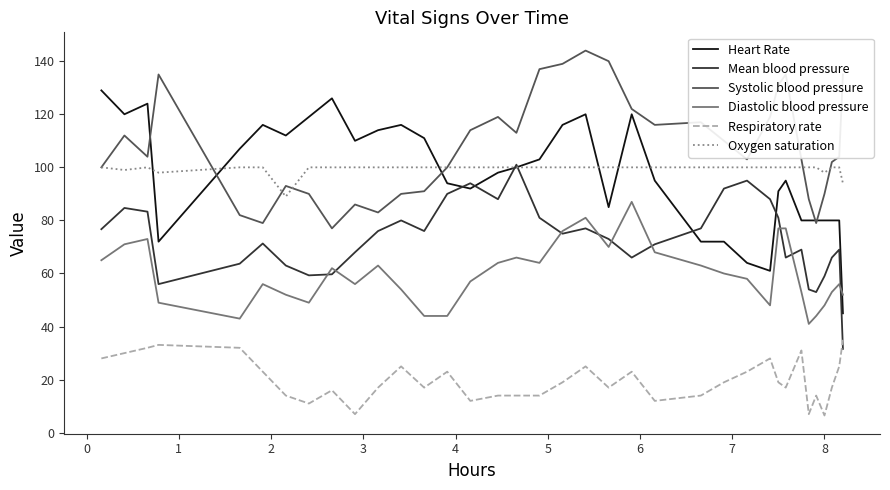

True or false: Diastolic blood pressure and Systolic blood pressure cross at least once.

False